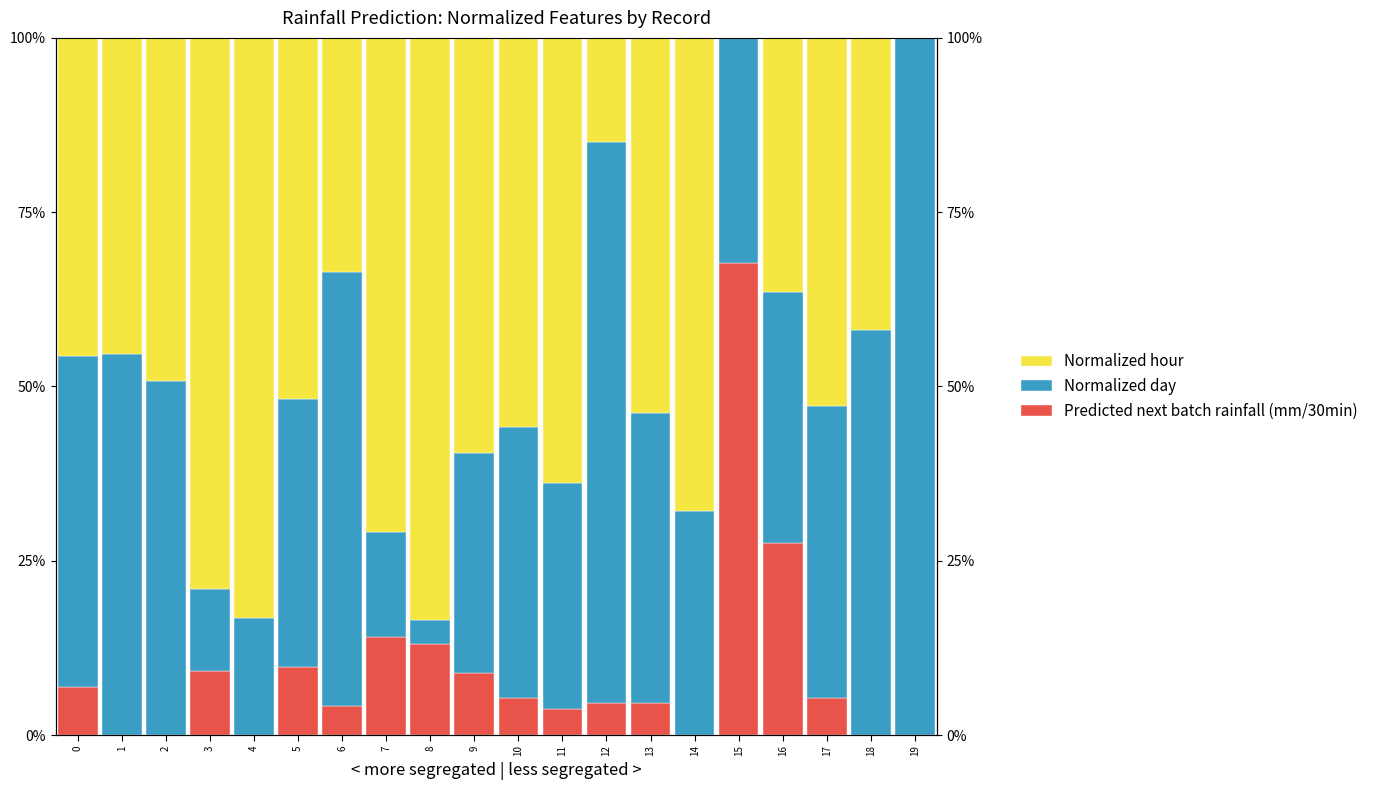

Reading left to right, transcribe all the data shown in this chart.

Predicted next batch rainfall (mm/30min): 0=0.1	1=0.0	2=0.0	3=0.1	4=0.0	5=0.1	6=0.0	7=0.1	8=0.1	9=0.1	10=0.1	11=0.0	12=0.0	13=0.0	14=0.0	15=0.7	16=0.3	17=0.1	18=0.0	19=0.0
Normalized day: 0=0.5	1=0.5	2=0.5	3=0.1	4=0.2	5=0.4	6=0.6	7=0.2	8=0.0	9=0.3	10=0.4	11=0.3	12=0.8	13=0.4	14=0.3	15=0.3	16=0.4	17=0.4	18=0.6	19=1.0
Normalized hour: 0=0.5	1=0.5	2=0.5	3=0.8	4=0.8	5=0.5	6=0.3	7=0.7	8=0.8	9=0.6	10=0.6	11=0.6	12=0.1	13=0.5	14=0.7	15=0.0	16=0.4	17=0.5	18=0.4	19=0.0